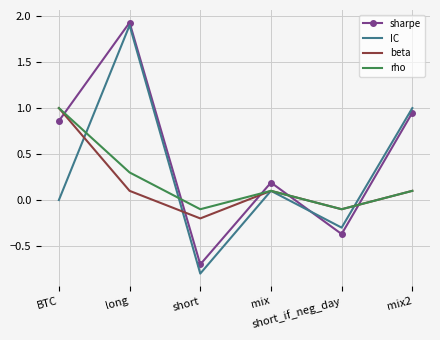

Which series has the largest range (max minus min)?

IC